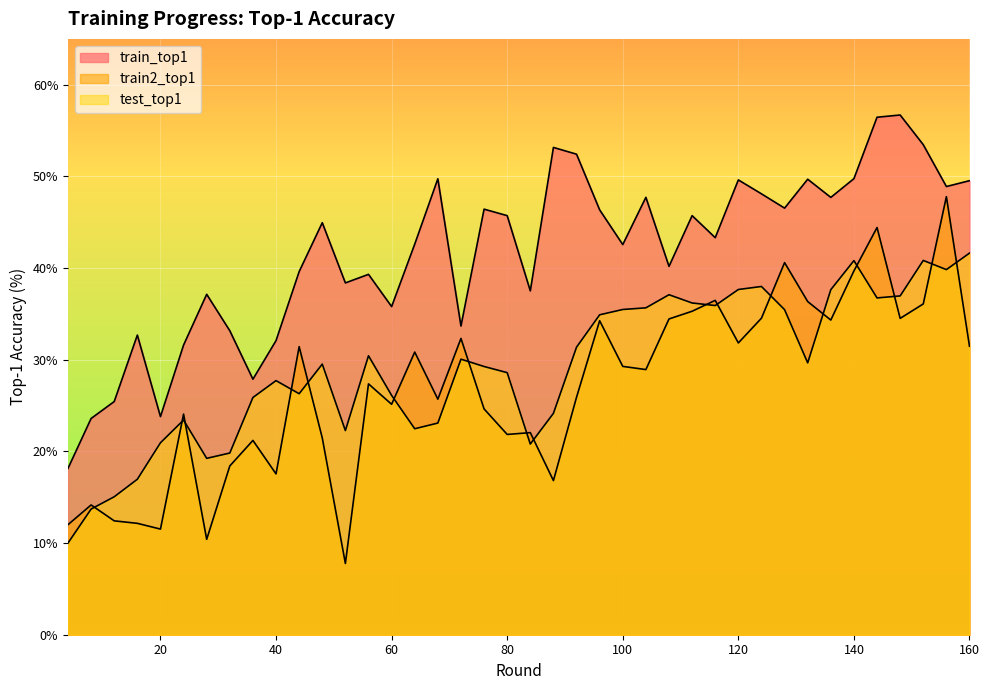

Which series has the largest total across all categories?

train_top1